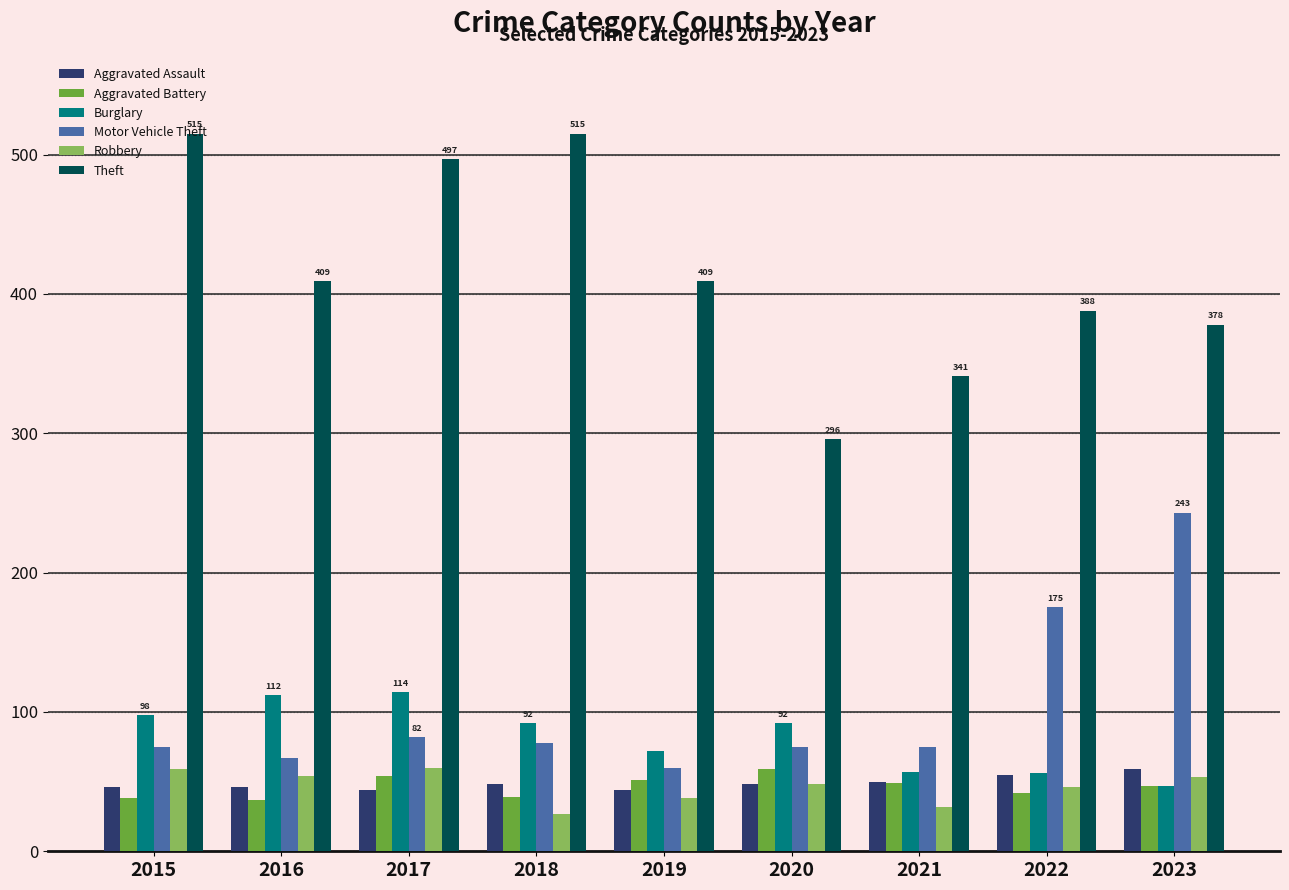

What is the sum of all Motor Vehicle Theft values?

930